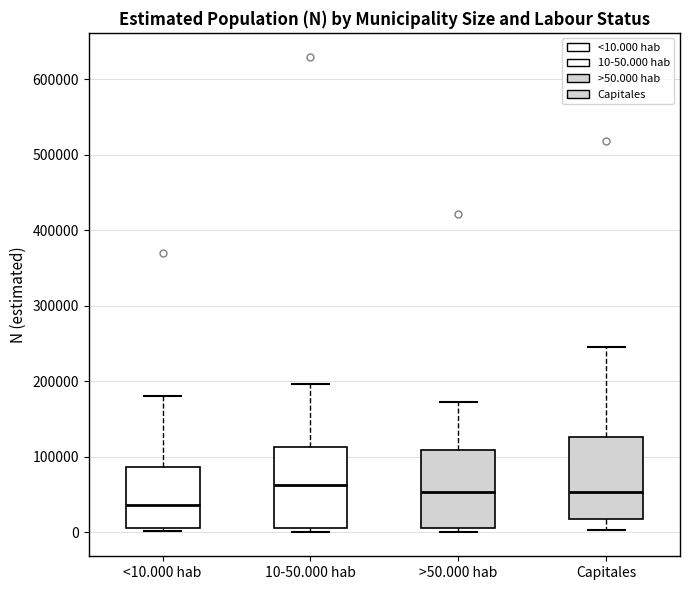

Where is the upper edge of the box for <10.000 hab on the y-axis? The values are not printed on the chart, so give them approximately, as read against the axis.

90000